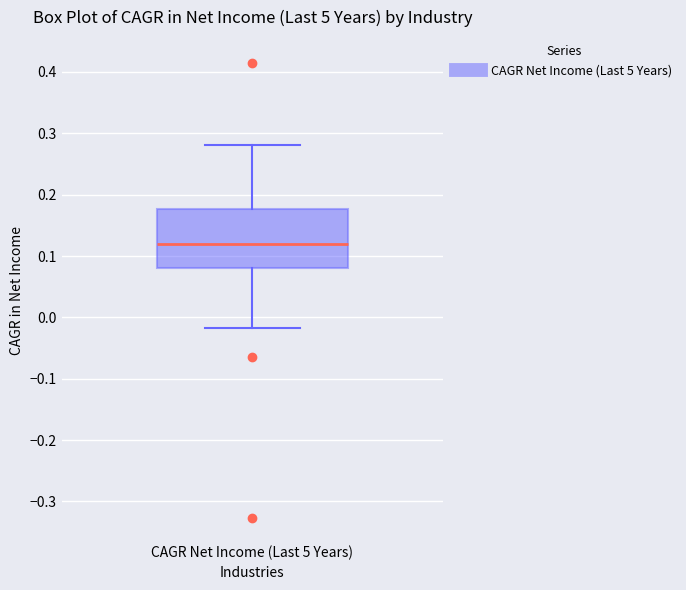

Where does the upper whisker of the box for CAGR Net Income (Last 5 Years) end on the y-axis? The values are not printed on the chart, so give them approximately, as read against the axis.

0.28